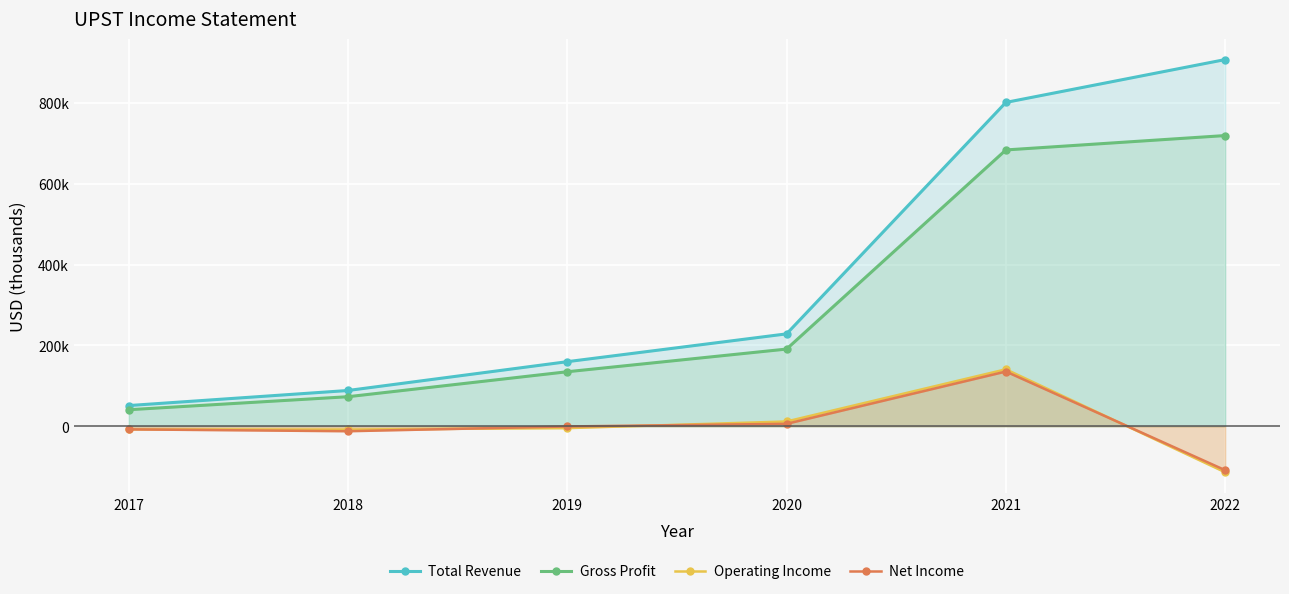

Does the chart display data point markers on the line(s)?

Yes